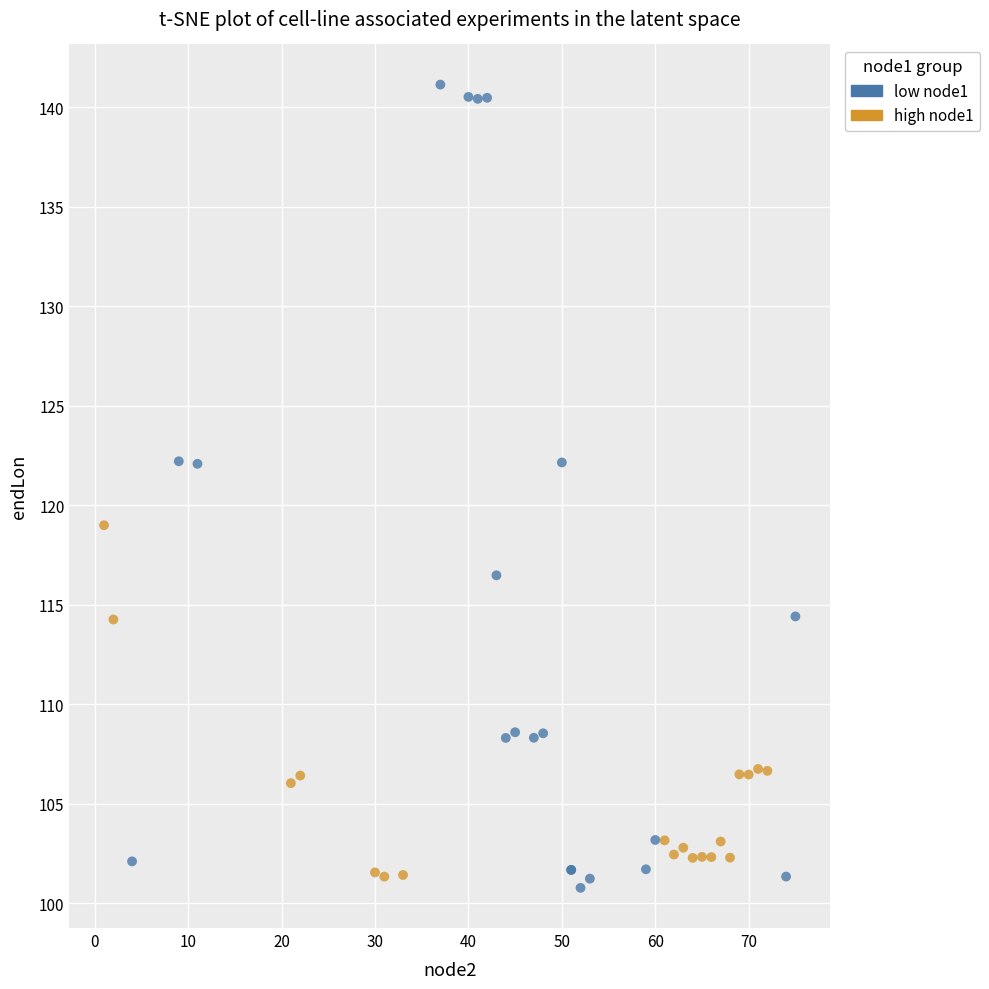

Which series contains the highest Y value?

low node1